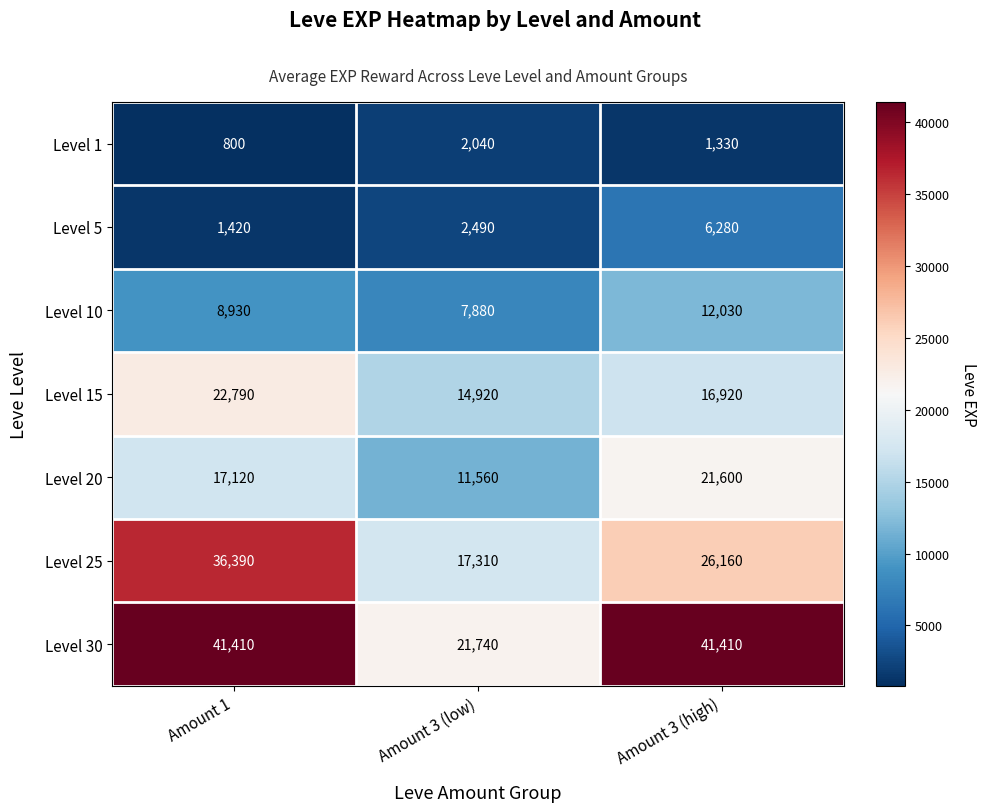

What is the difference between the maximum and second lowest values in the Level 15 series?

5870